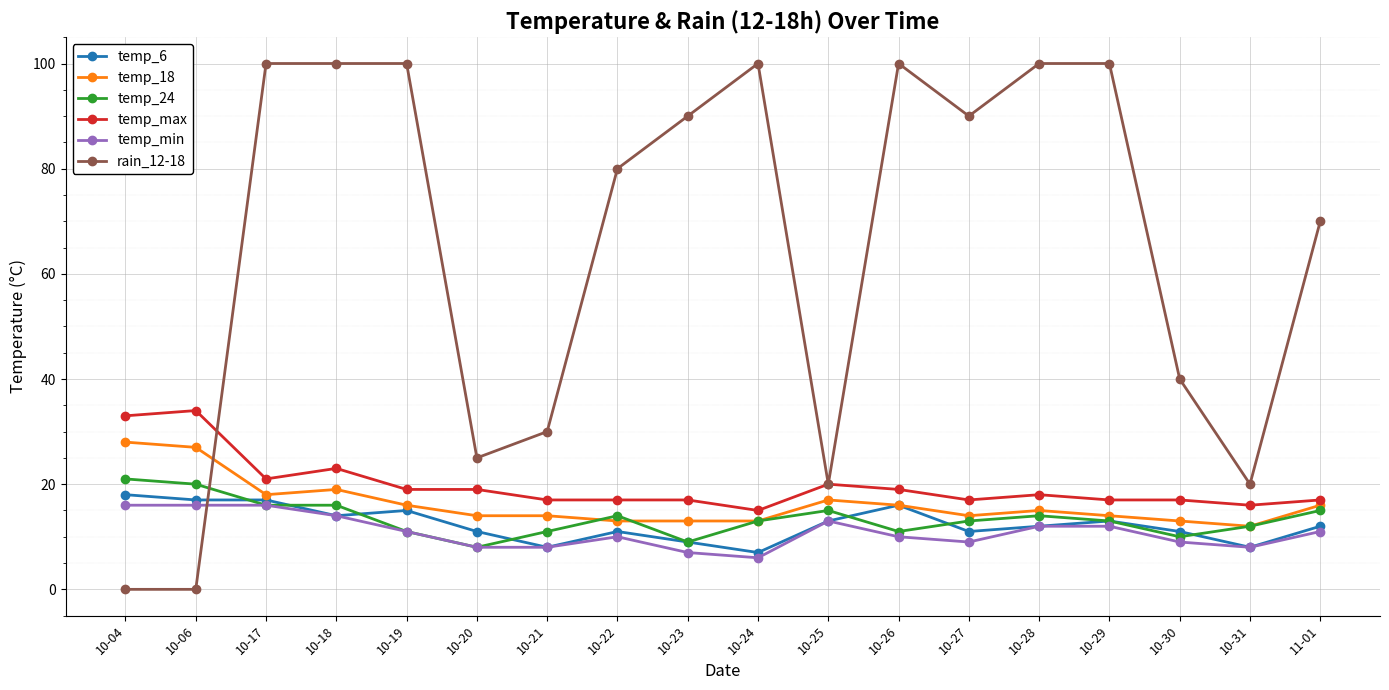

What is the label of the 8th point from the left?

10-22